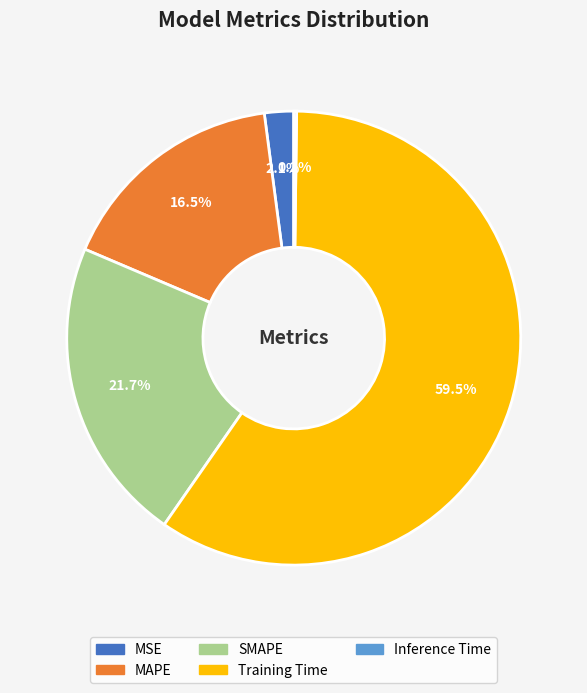

Which category has the biggest portion of the pie?

Training Time